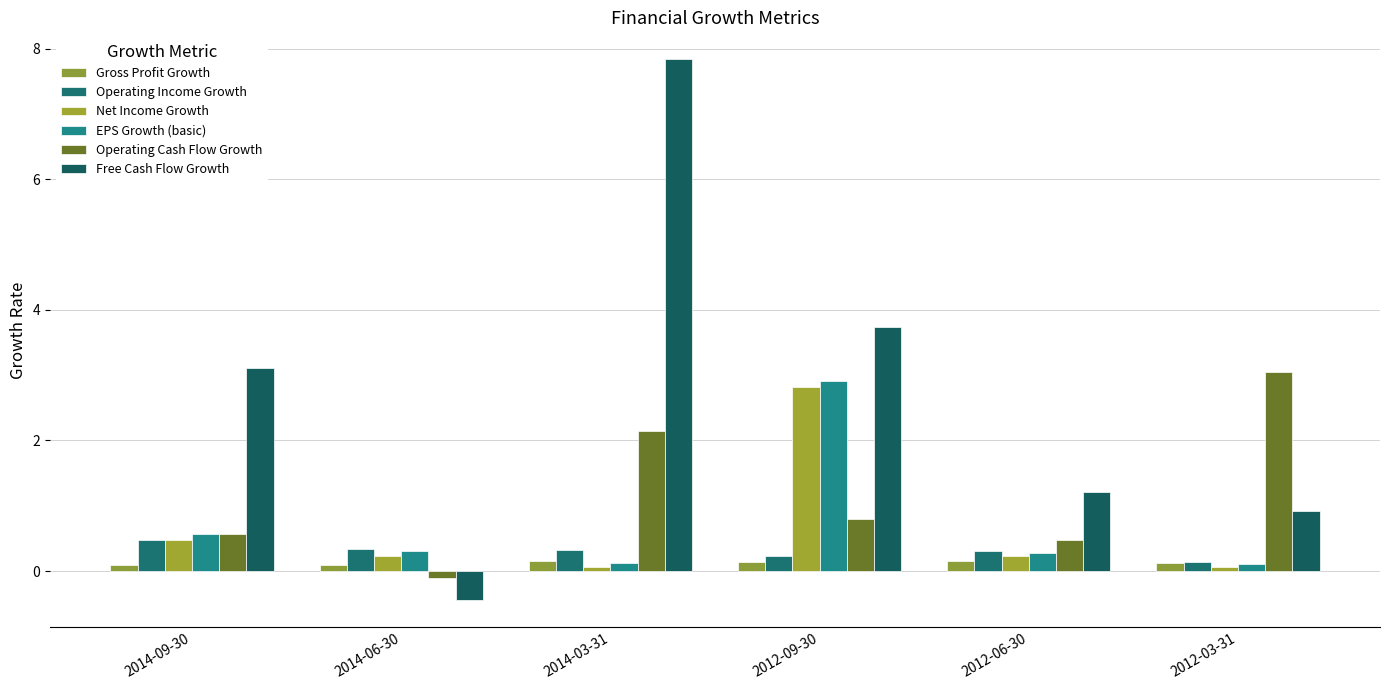

What position from the left is 2014-09-30?

1